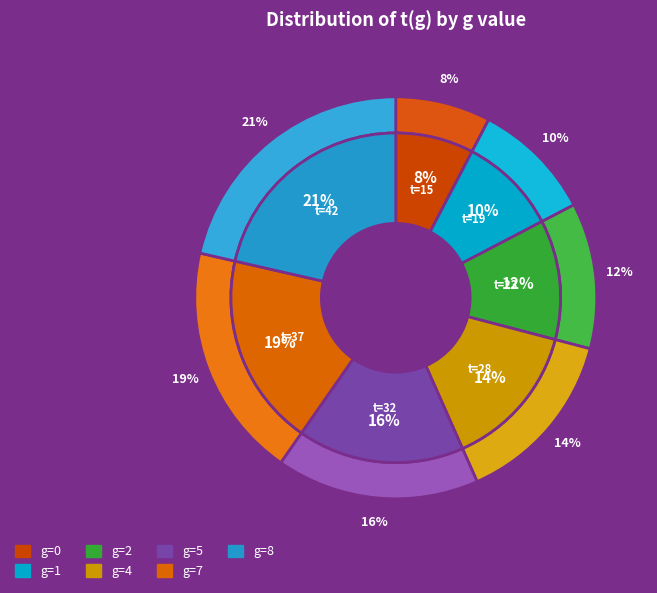

What is the total percentage of 0 and 5?

24.0%